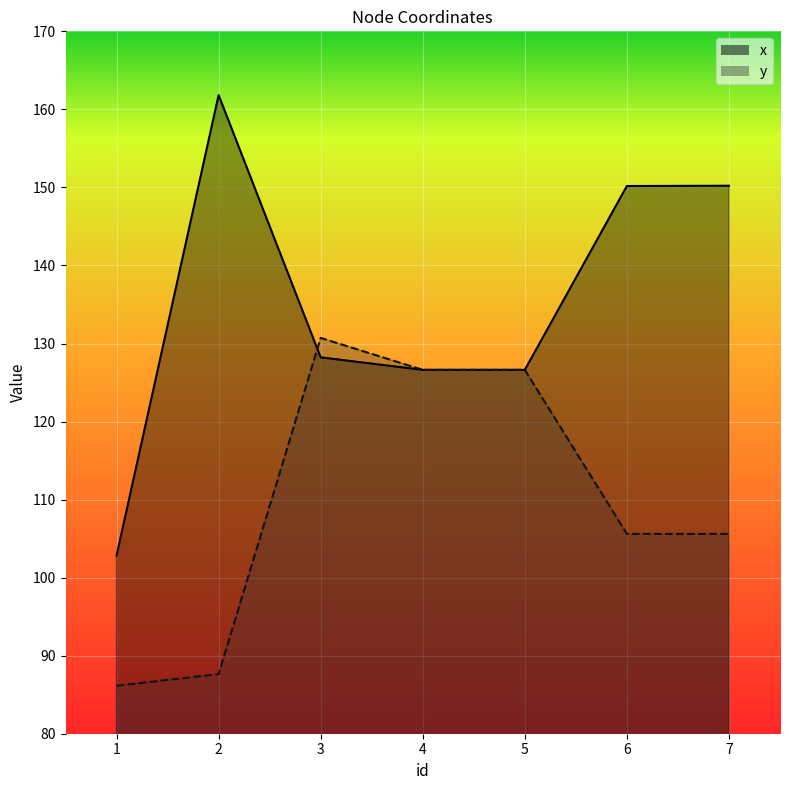

What is the approximate value of x at 3?

128.2